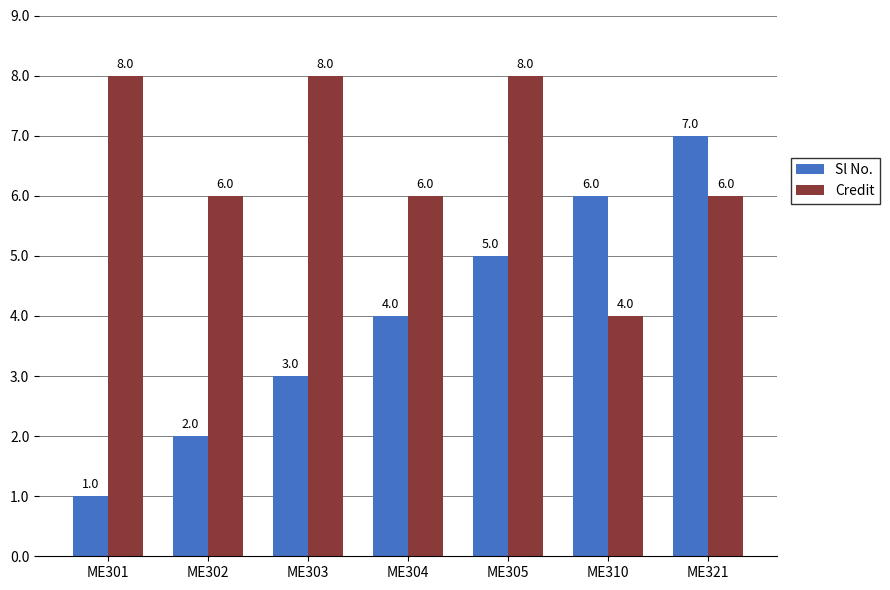

Is the value of Sl No. at ME303 greater than the value of Credit at ME304?

No